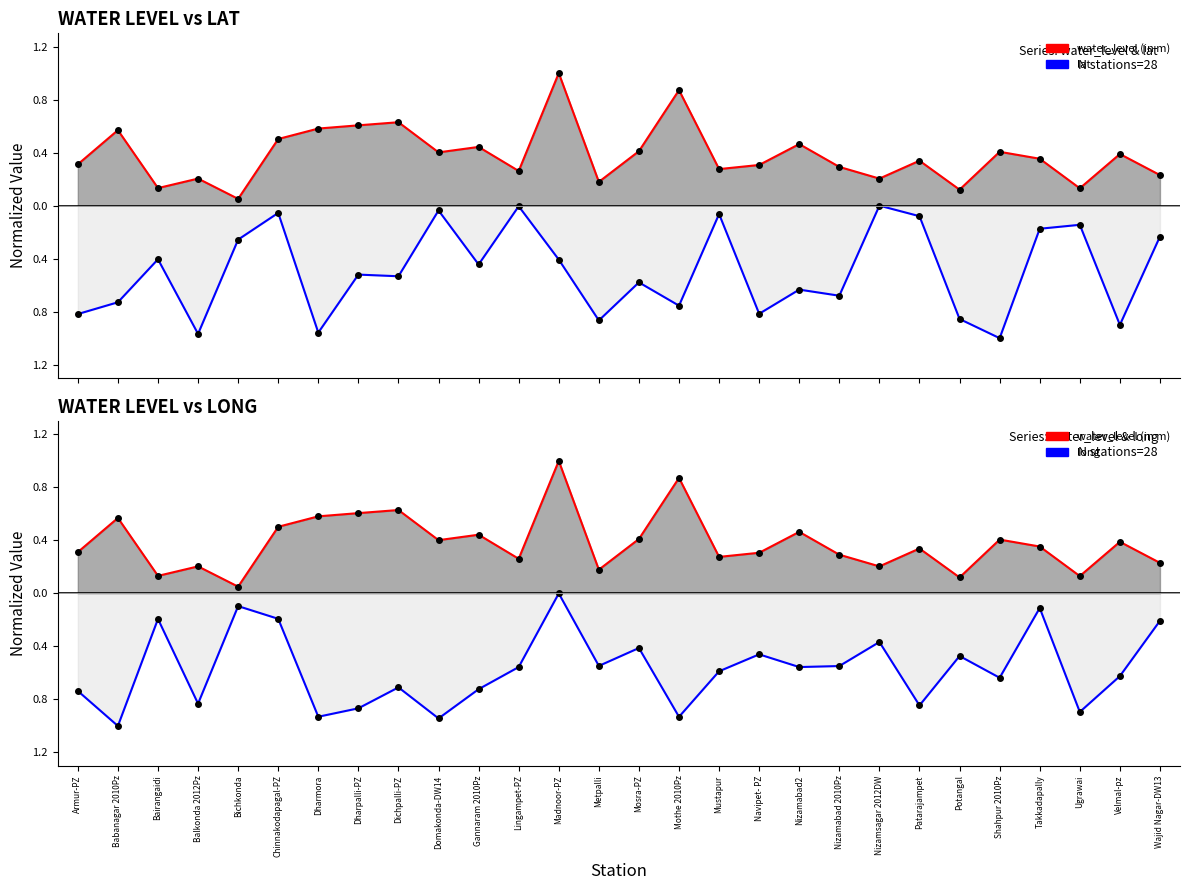

What is the greatest value displayed?

1.0